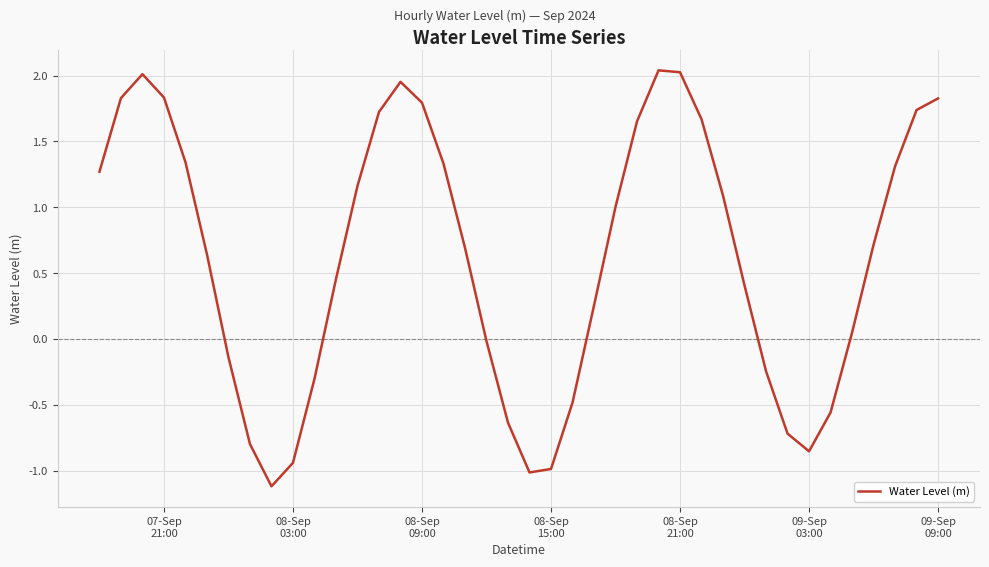

What is the smallest value displayed?

-1.1